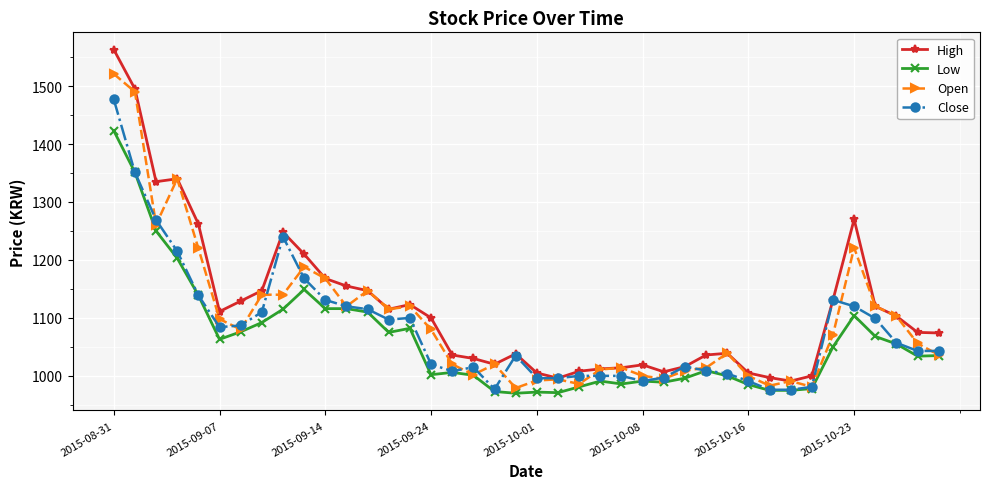

How many lines are shown in the chart?

4